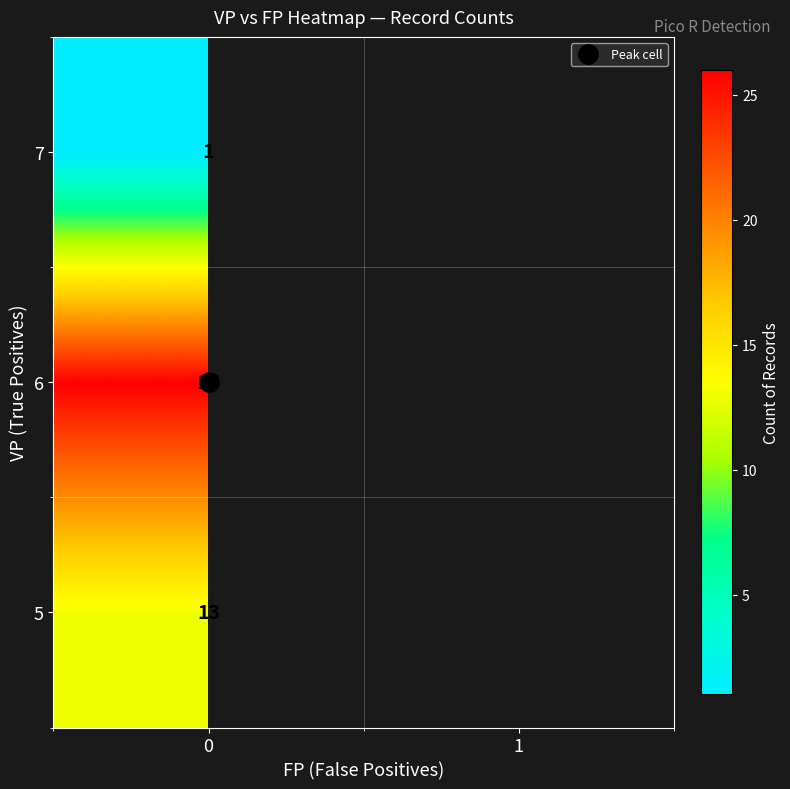

List the series in order of their overall mean, highest first.

5, 6, 7